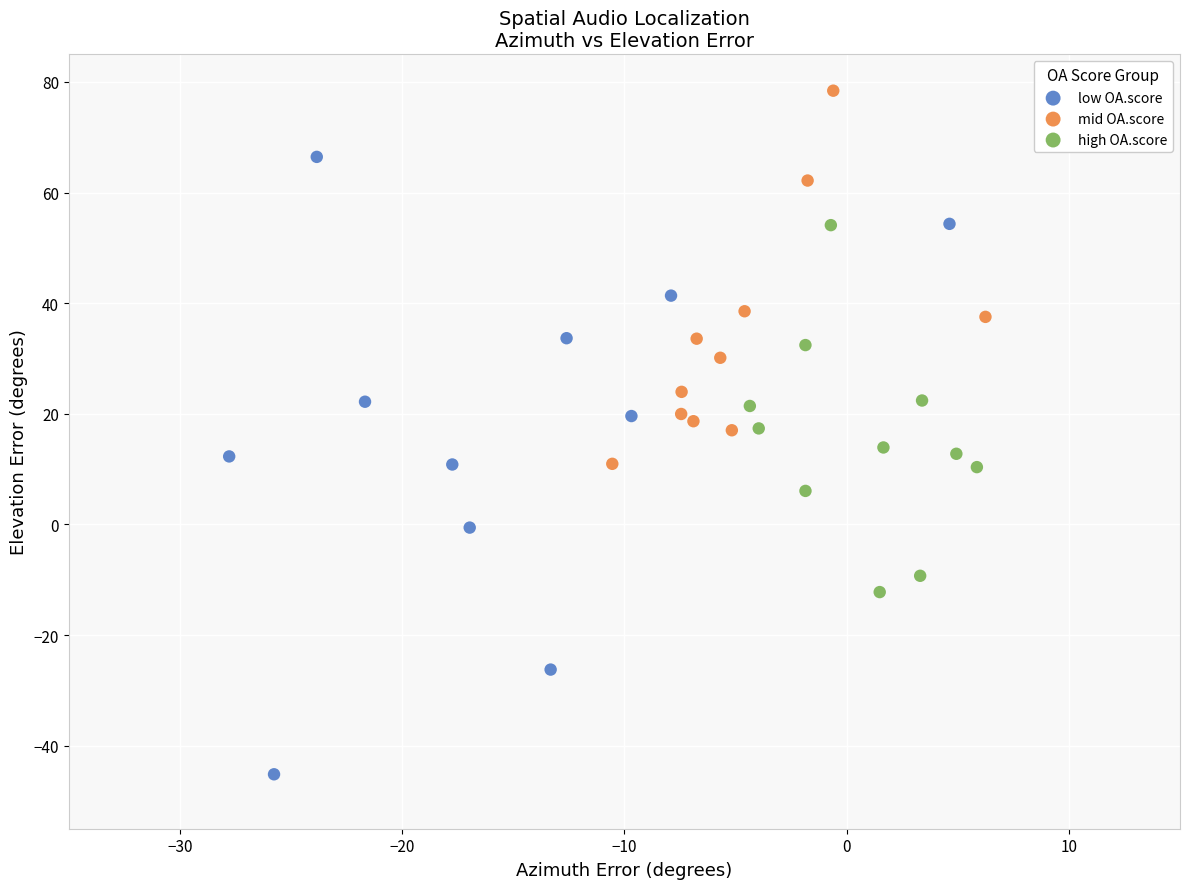

Which series contains the lowest Y value?

low OA.score